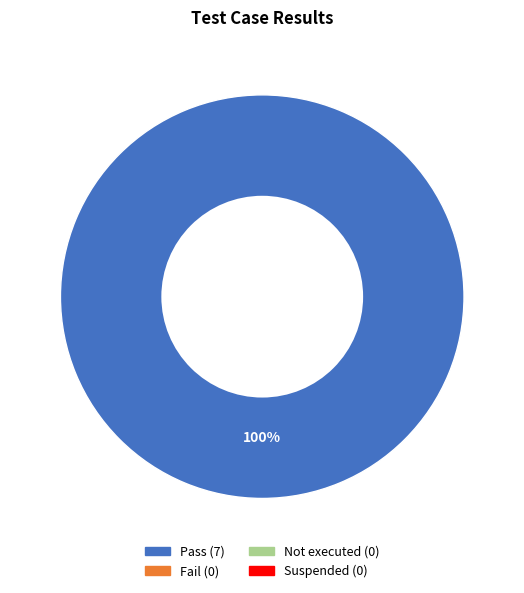

Does any single category account for the majority?

Yes